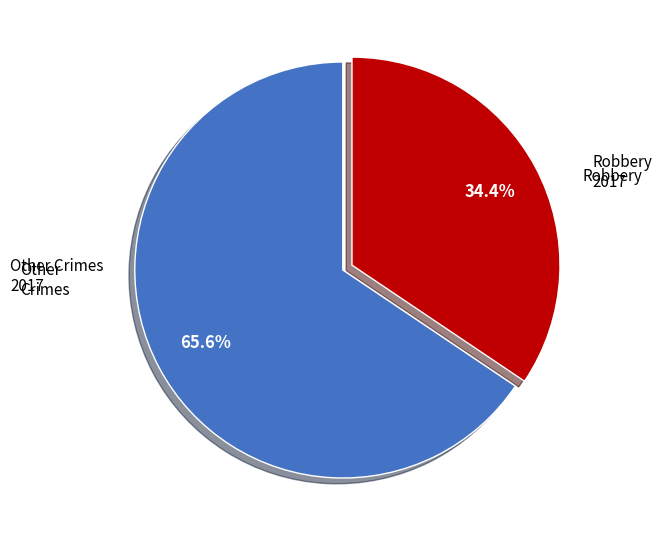

How many slices are in this pie chart?

2